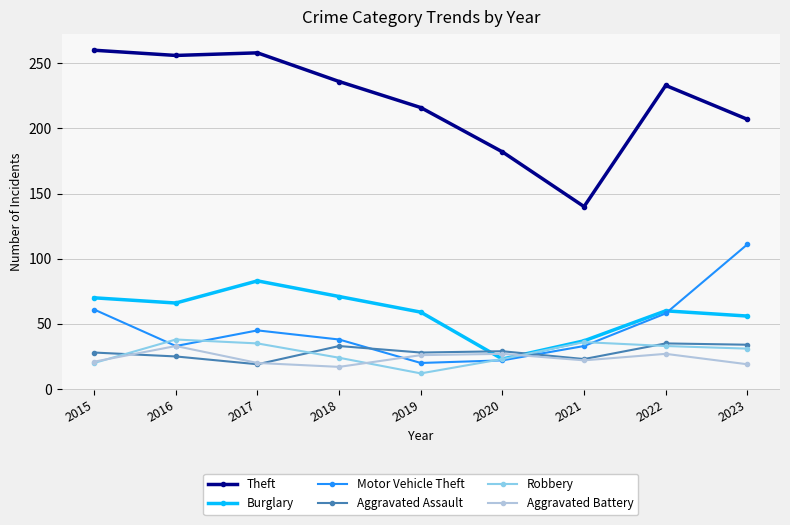

What is the highest value of the Motor Vehicle Theft series?

111